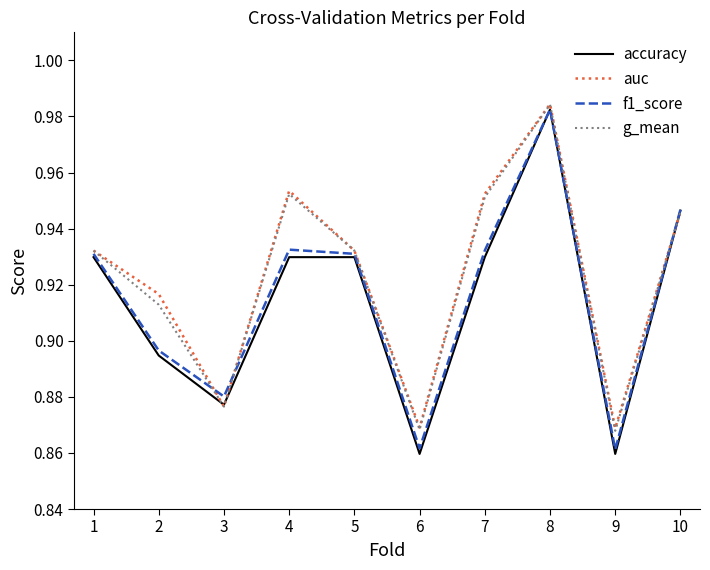

Does the chart have visible grid lines?

No